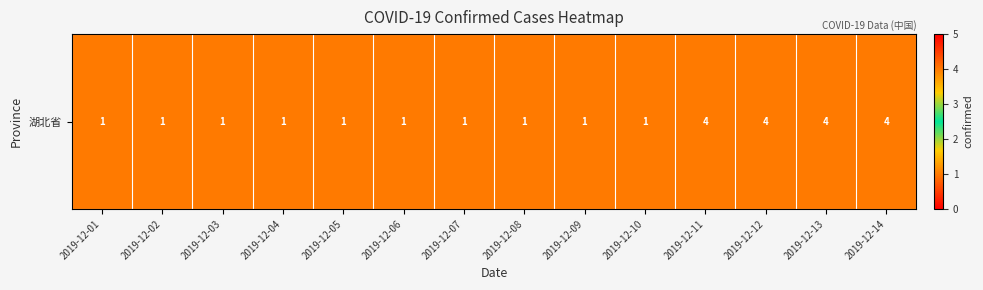

How many data points does each series have?

14